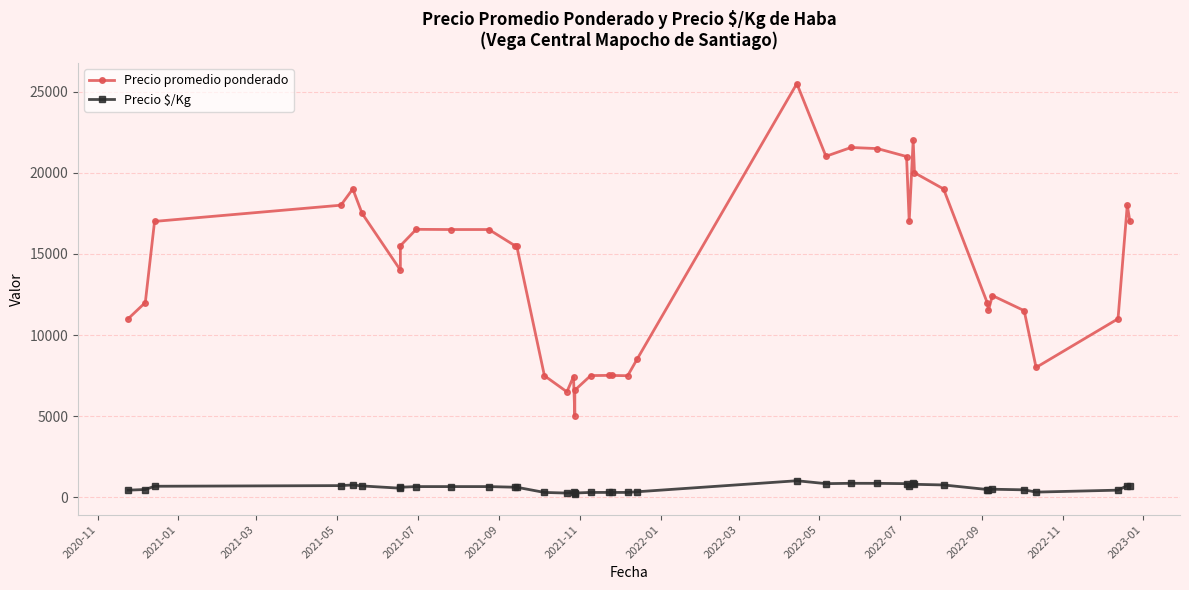

What is the minimum value for Precio $/Kg?

200